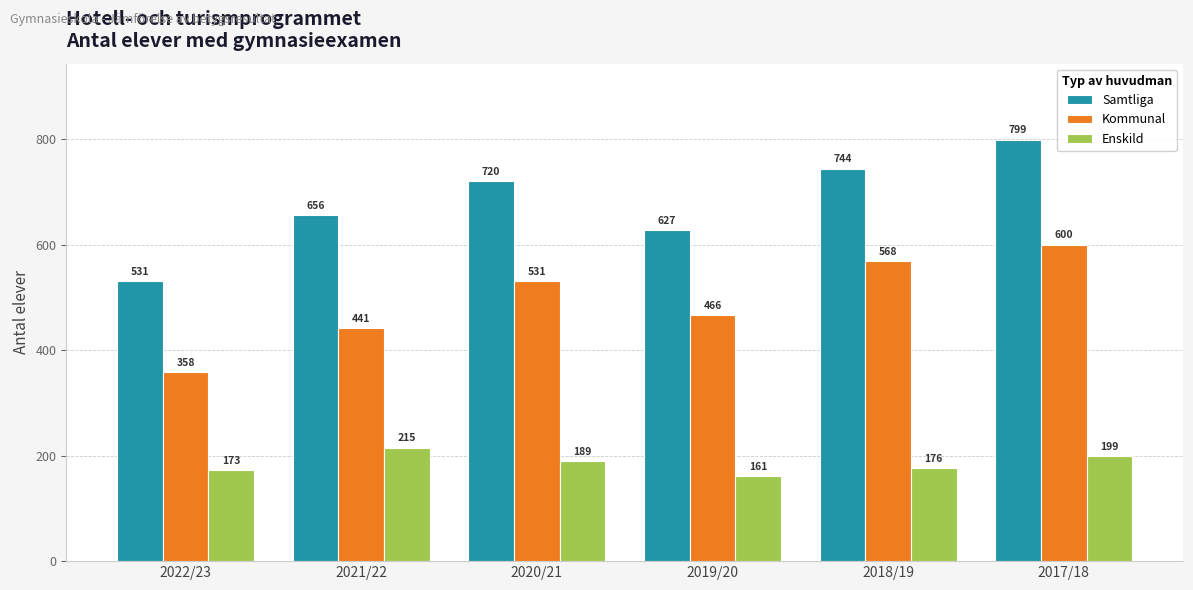

How many series are shown in this chart?

3